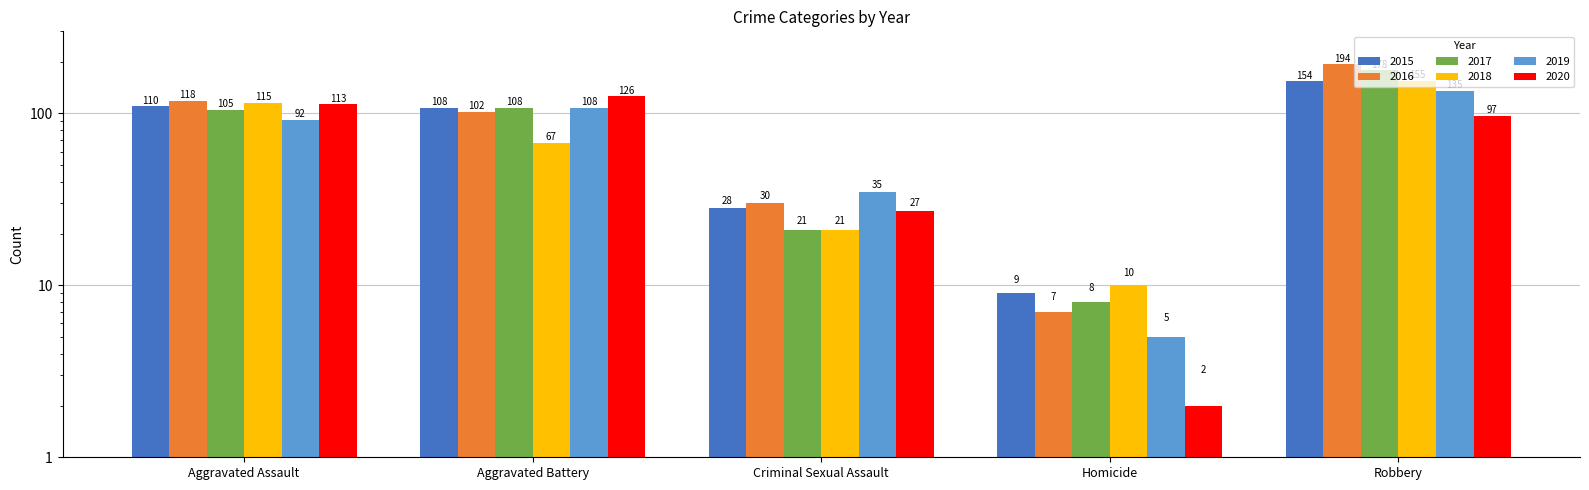

List the series in order of their peak value, lowest first.

2020, 2019, 2015, 2018, 2017, 2016